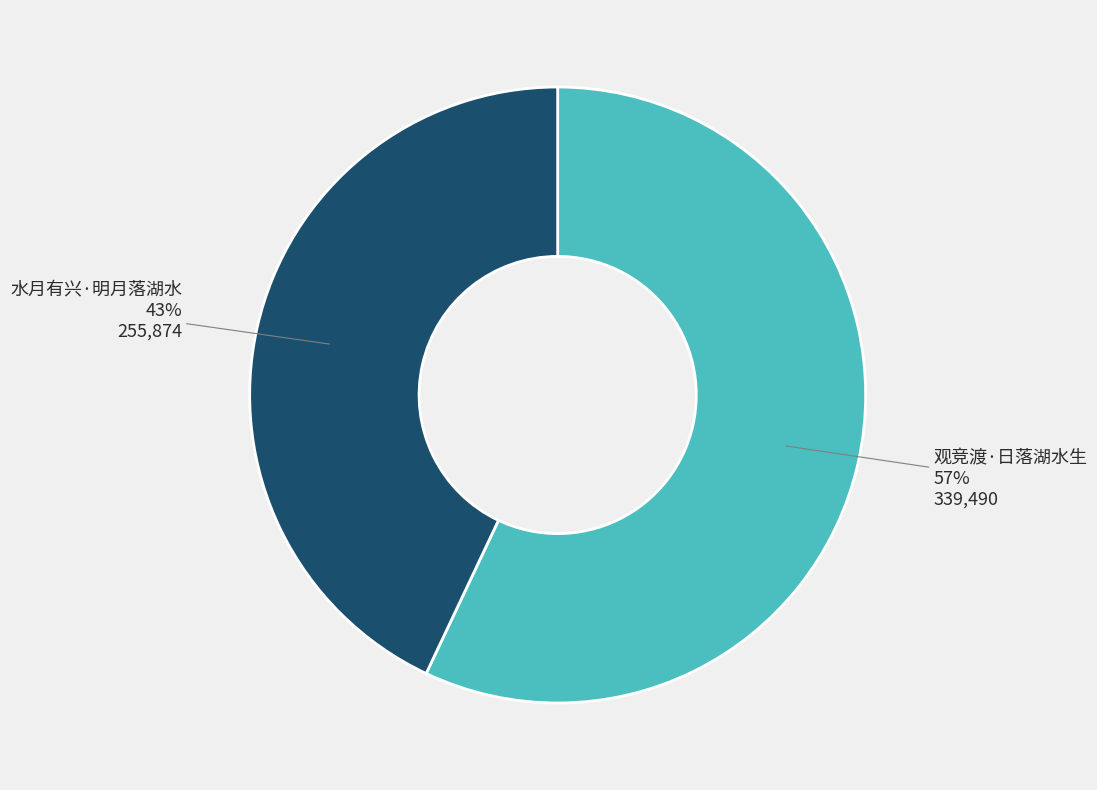

Which slice is the smallest?

水月有兴·明月落湖水